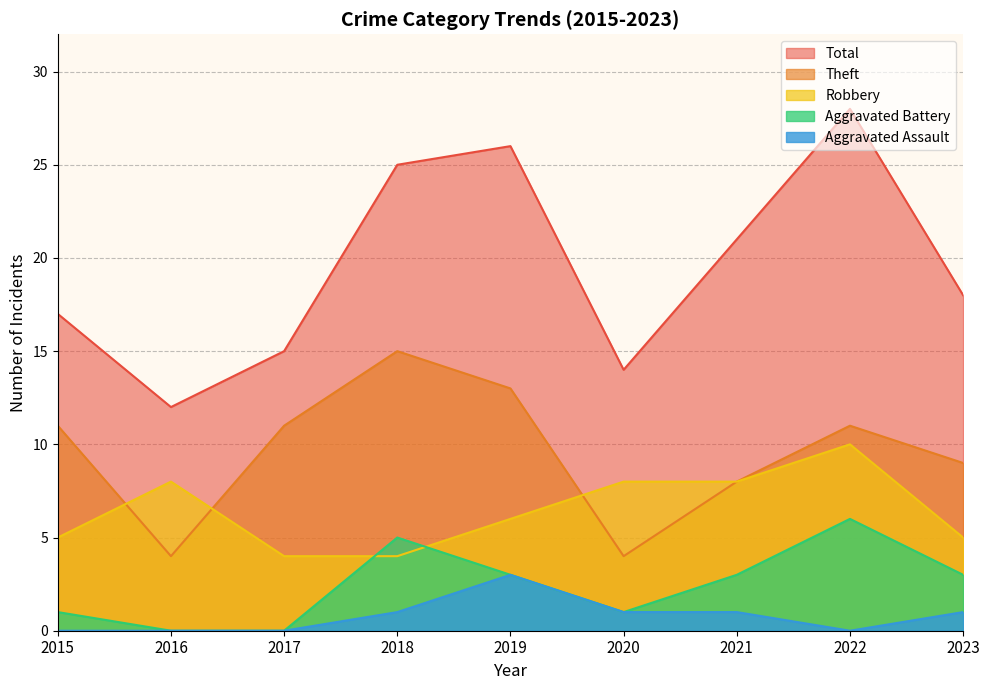

Which series has the largest range (max minus min)?

Total